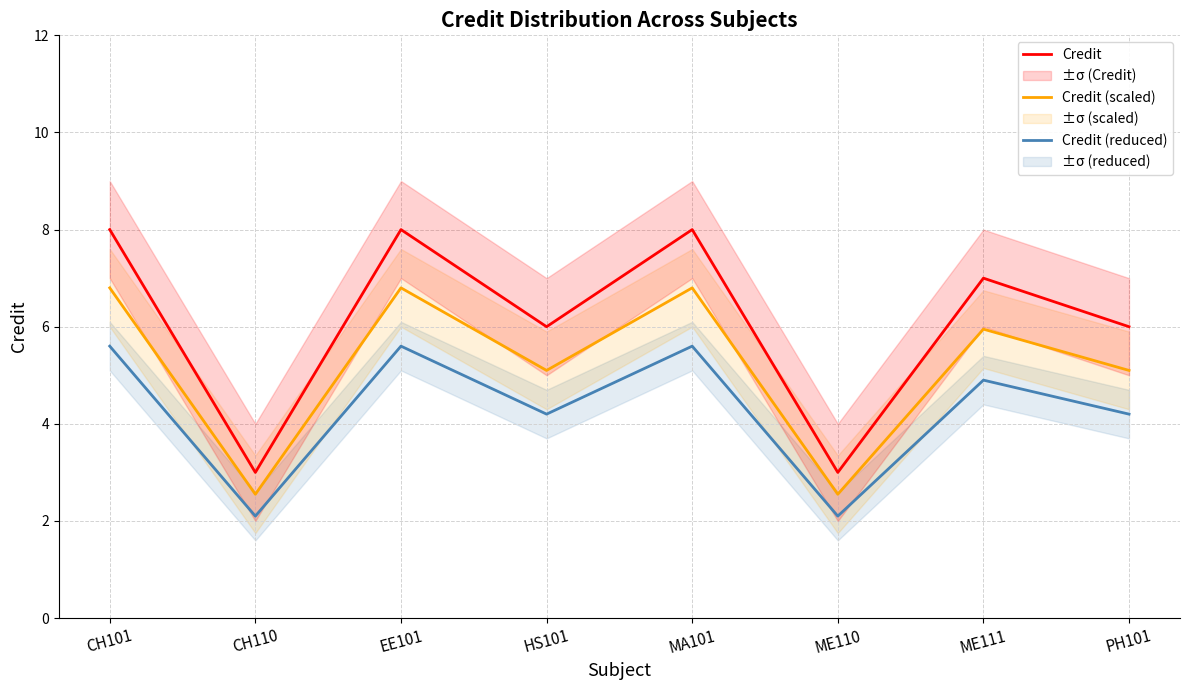

List the labels in order of Credit (reduced) value, largest first.

CH101, EE101, MA101, ME111, HS101, PH101, CH110, ME110